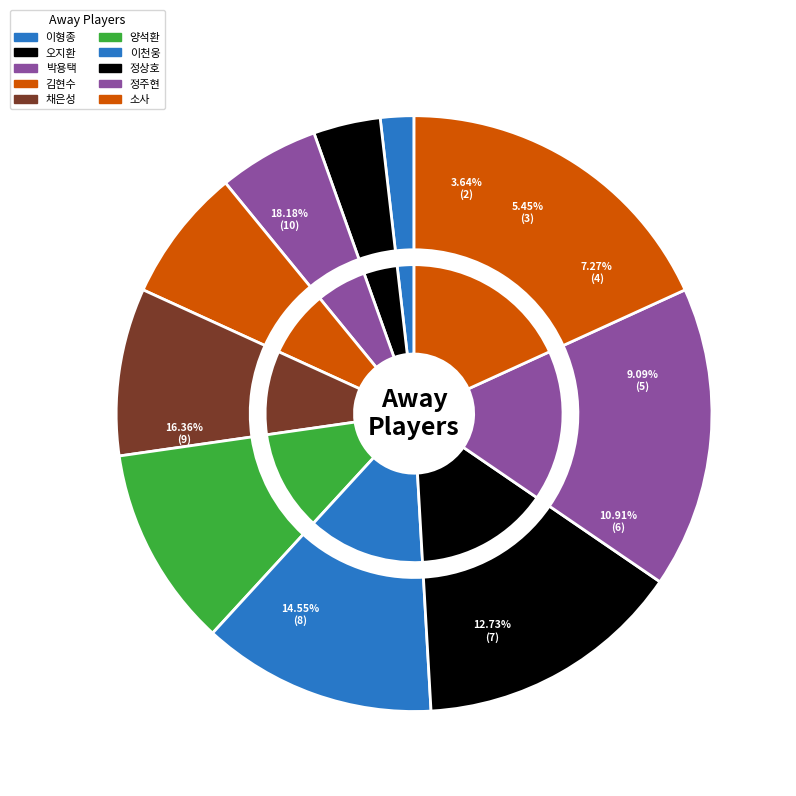

Count the number of slices in the pie.

10